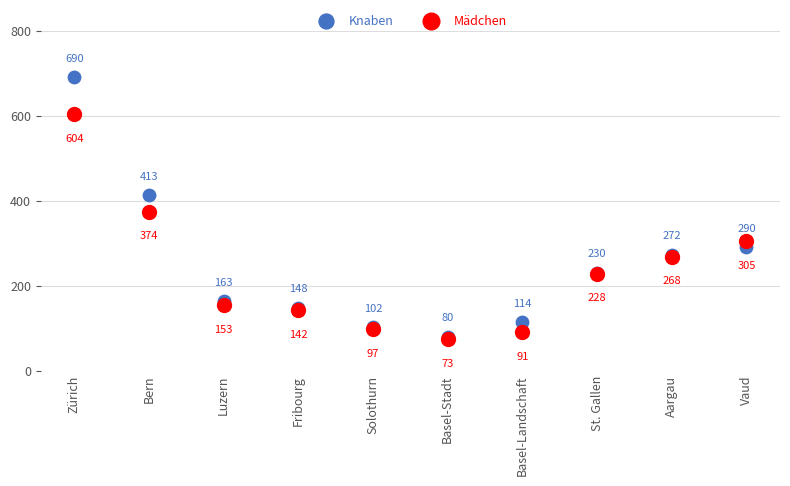

In the Knaben series, what Y value is closest to 385?

413